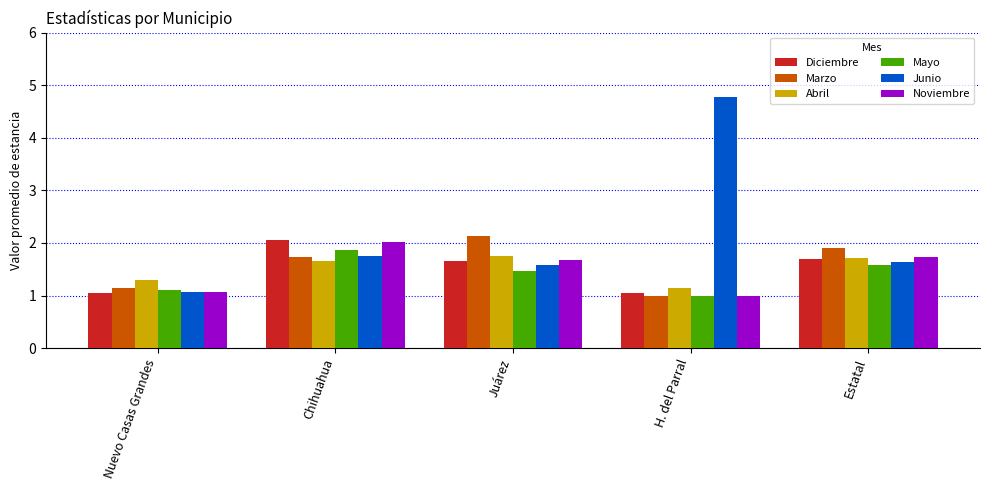

What is the approximate value of Marzo at Juárez?

2.1